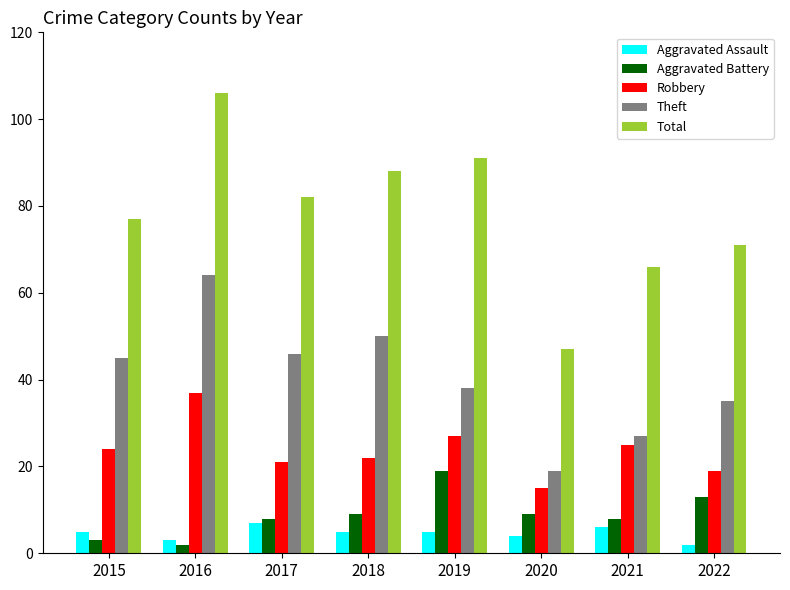

At how many categories does at least one series exceed 43?

8